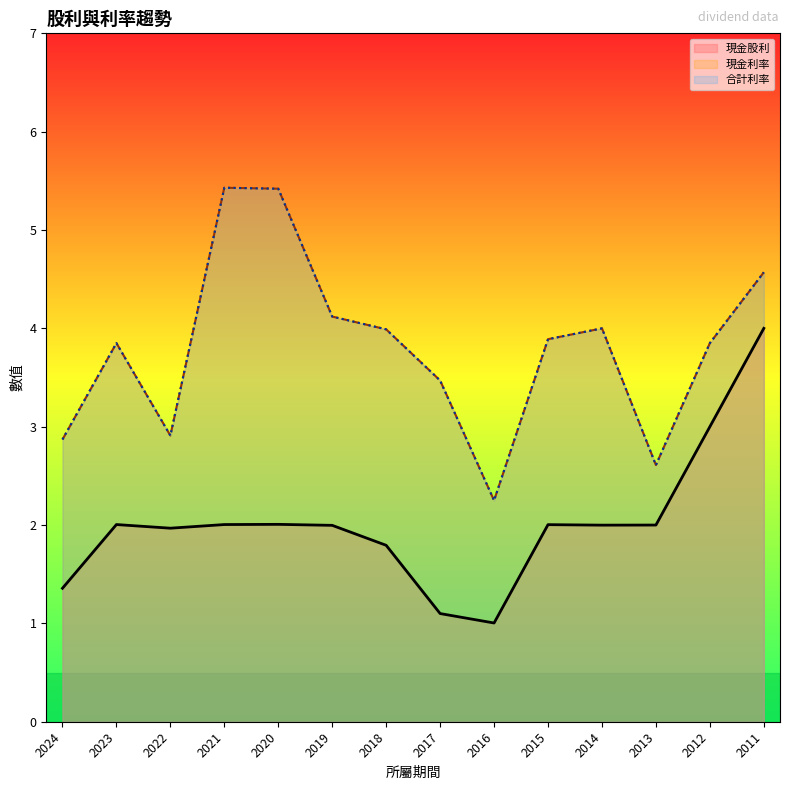

What is the spread (max minus min) of values at 2011?

0.6